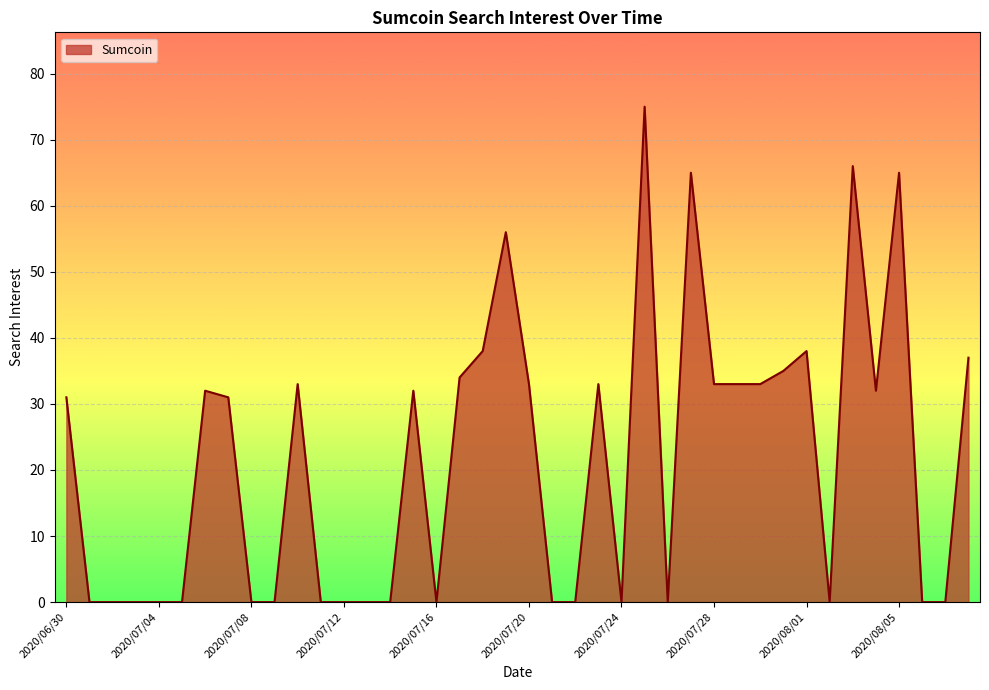

What is the maximum value shown in the chart?

75